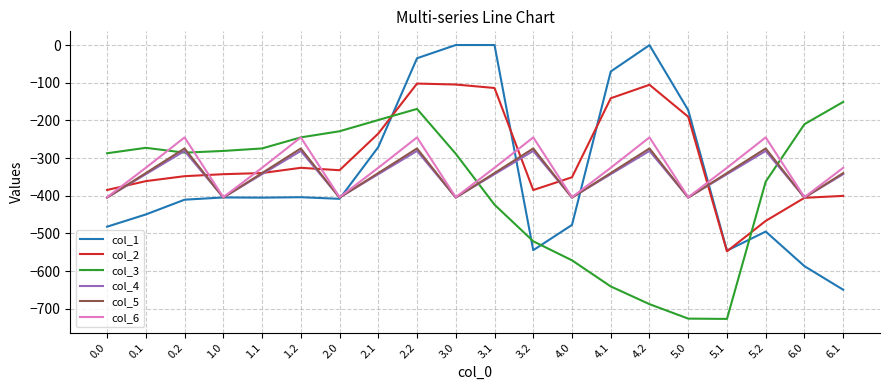

Is the value of col_4 at 2.1 greater than the value of col_2 at 1.2?

No